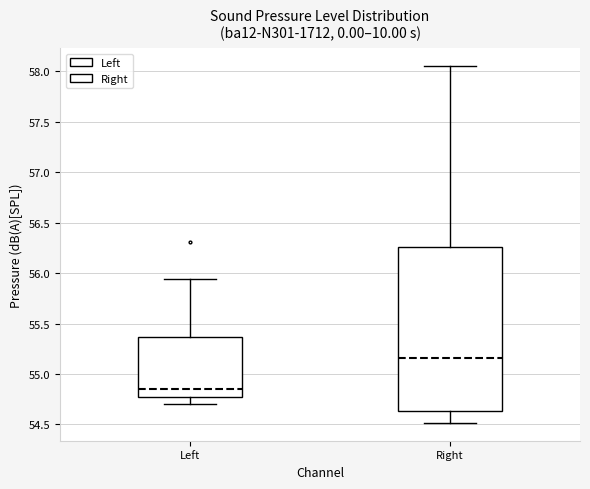

Where does the median line of the box for Left sit on the y-axis? The values are not printed on the chart, so give them approximately, as read against the axis.

54.85